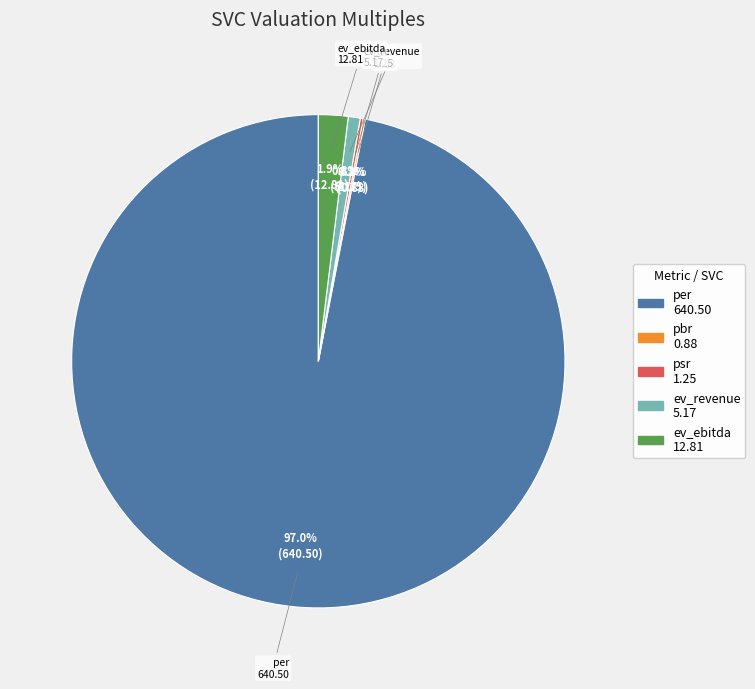

Between per and ev_ebitda, which is larger?

per